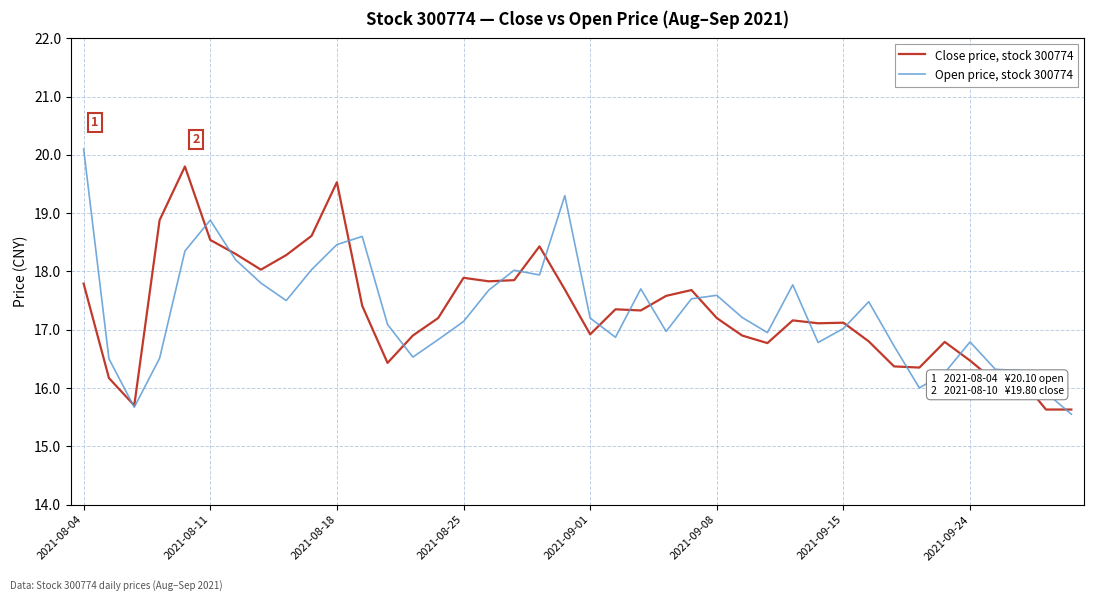

How many lines are shown in the chart?

2